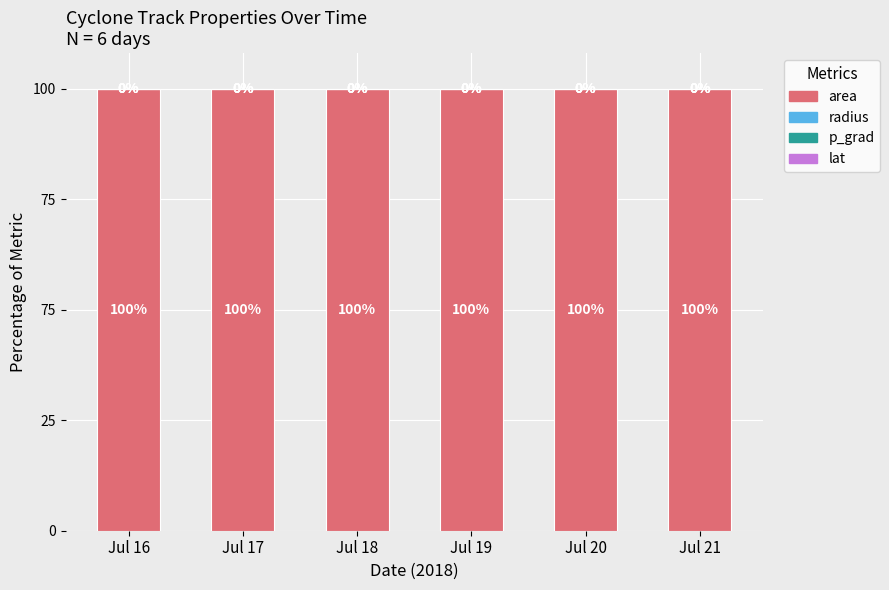

At how many categories does at least one series exceed 41?

6